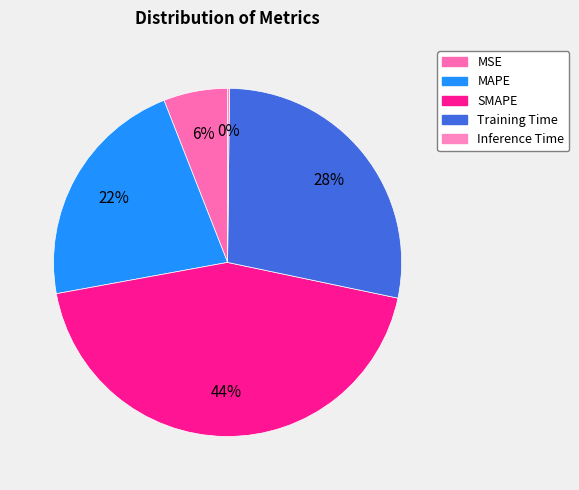

Is there any slice that represents more than half of the pie?

No